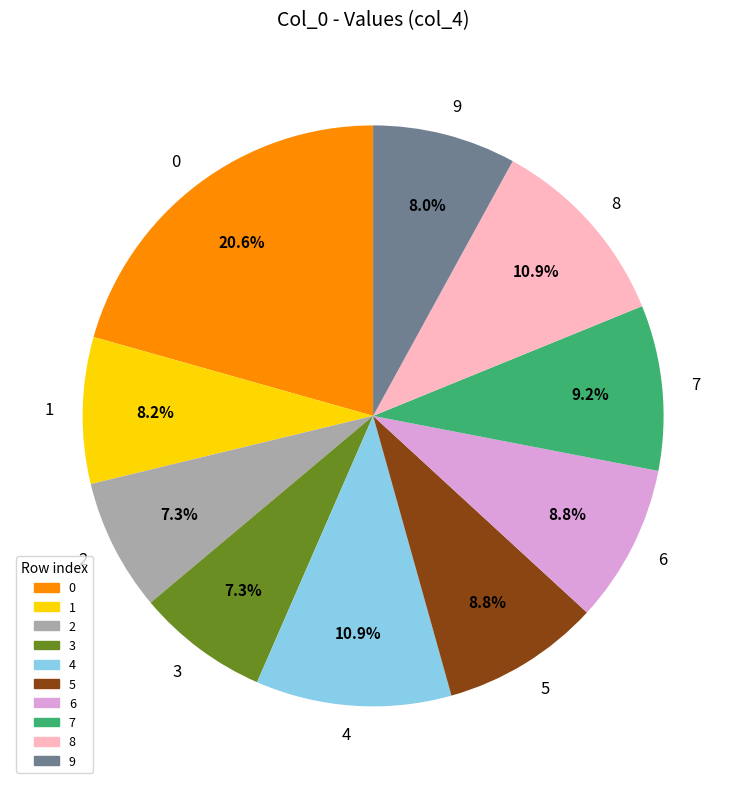

Does 7 represent more than half of the total?

No